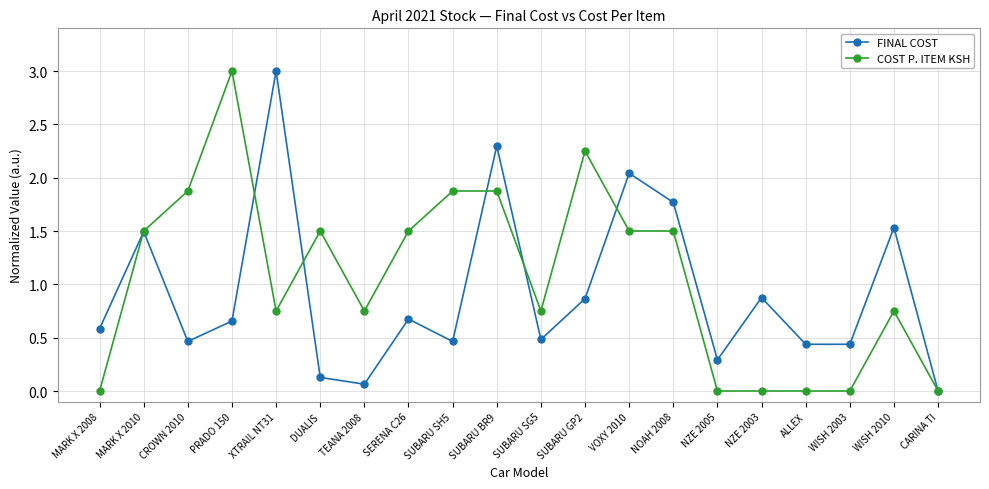

True or false: FINAL COST and COST P. ITEM KSH cross at least once.

True